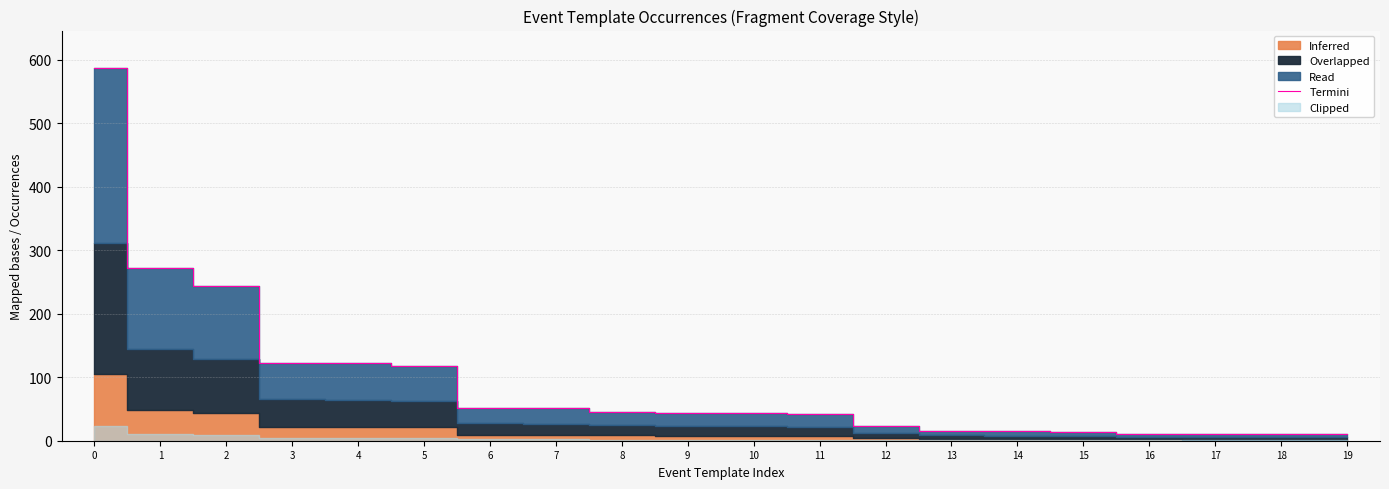

Count the number of categories in the chart.

20